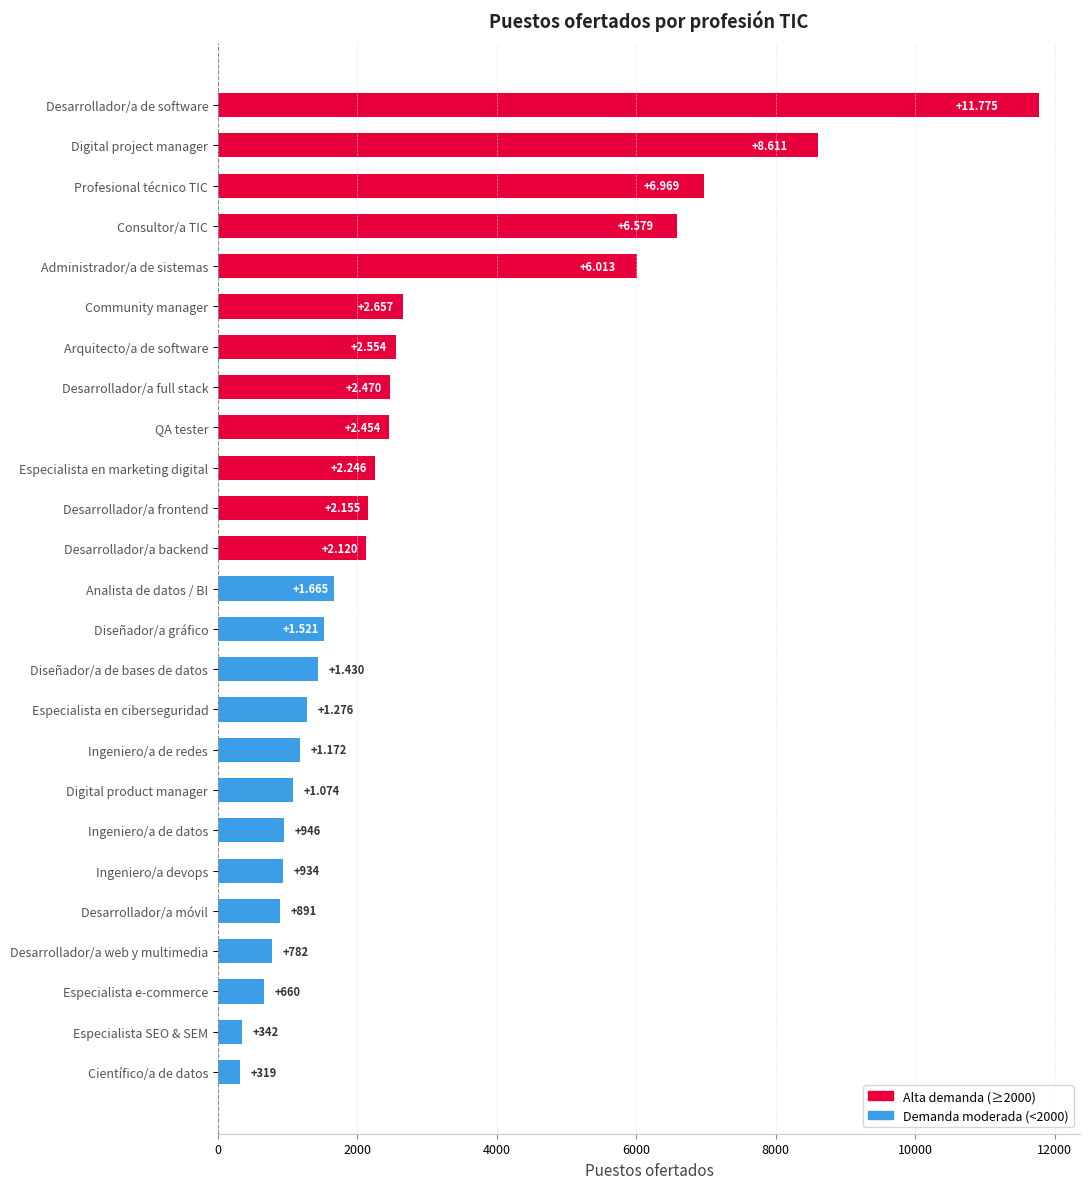

What is the difference between the maximum and second lowest values?

11433